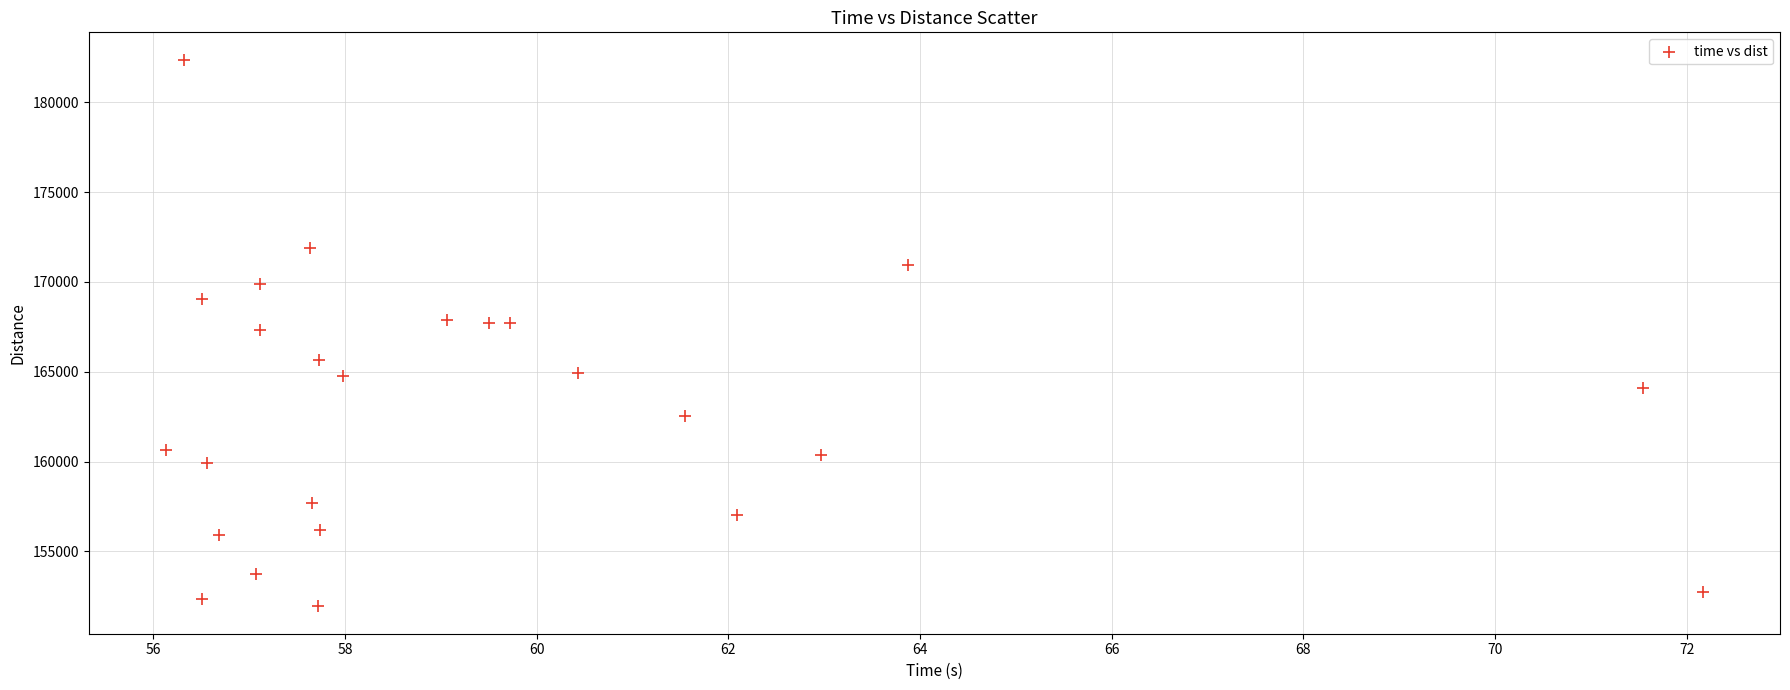

What is the range of Y values (max minus min)?

30441